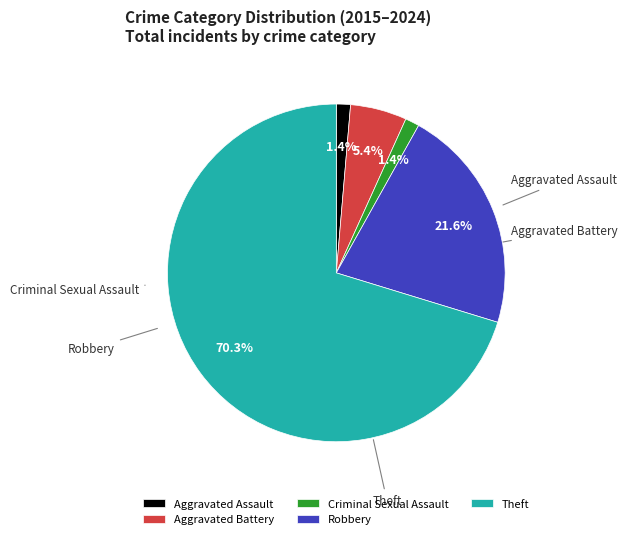

Does Theft account for over 50% of the chart?

Yes